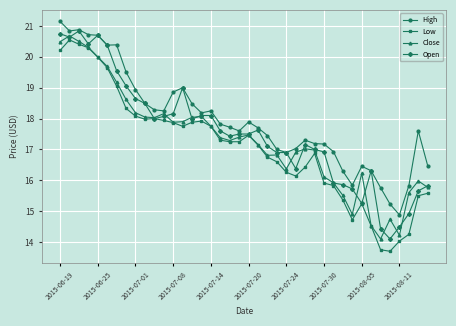

What is the value of the High point at the 14th from the left?

19.0